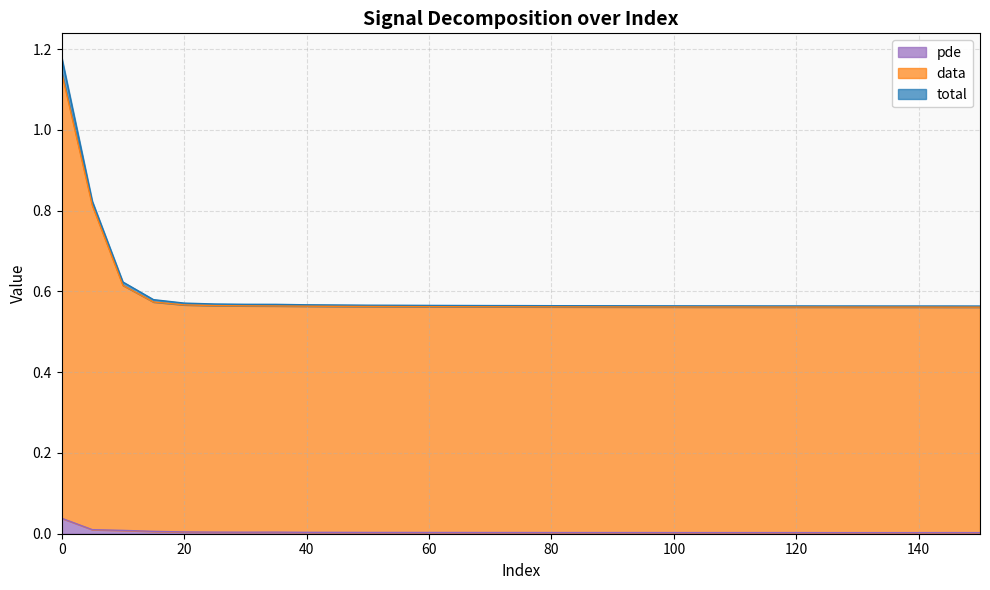

Does the chart have visible grid lines?

Yes